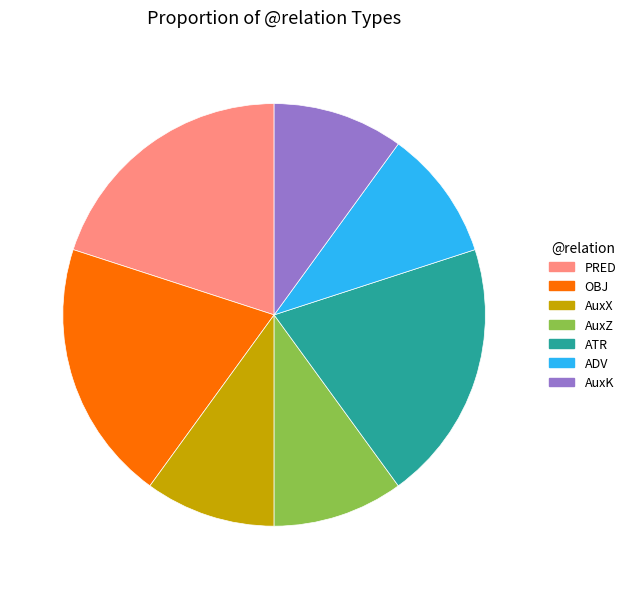

True or false: ADV accounts for 18% of the total.

False